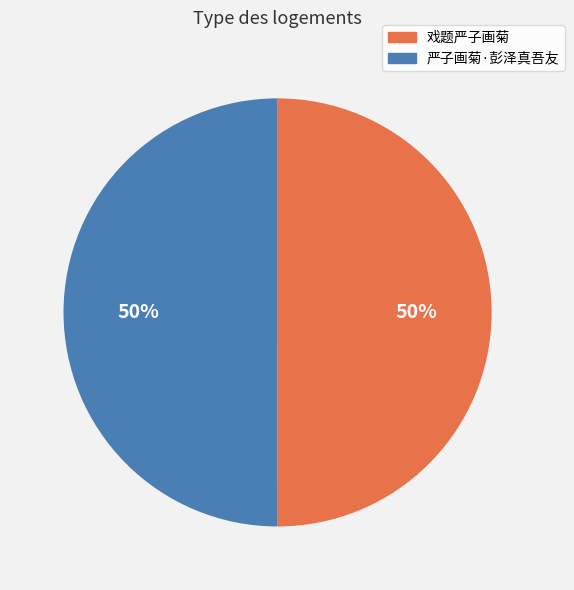

How many segments does this pie chart have?

2